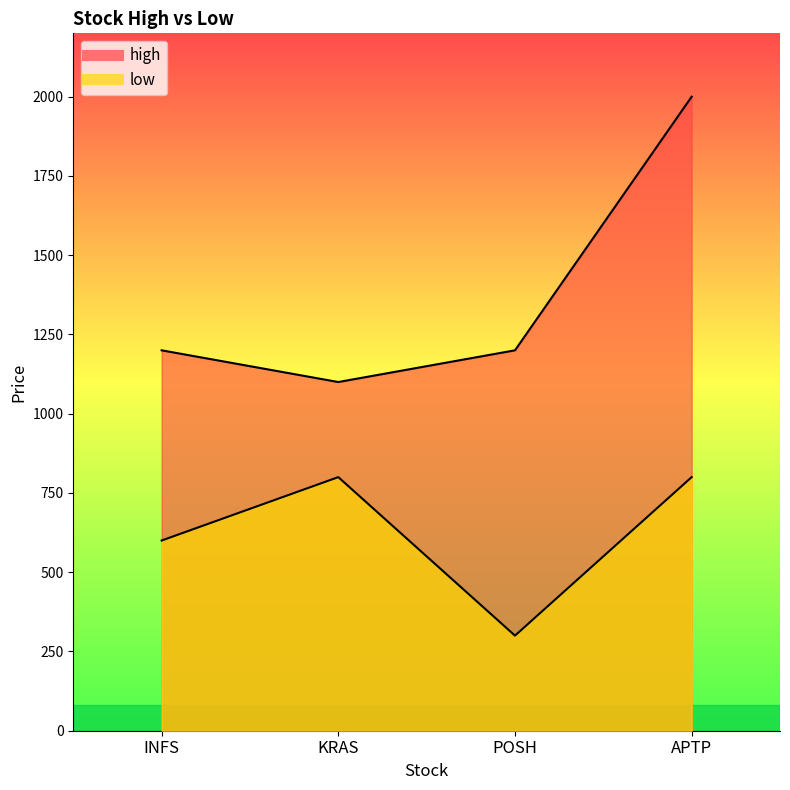

True or false: low and high cross at least once.

False